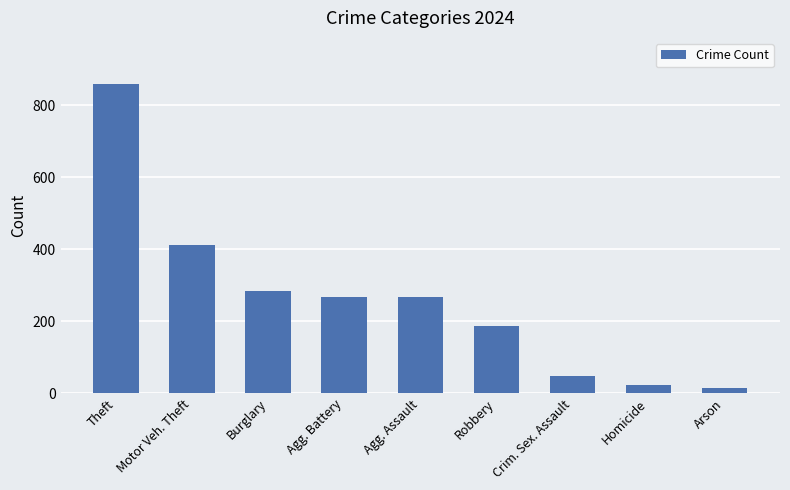

Reading left to right, what are all the values shown in this chart?

Theft=858	Motor Veh. Theft=413	Burglary=284	Agg. Battery=266	Agg. Assault=266	Robbery=187	Crim. Sex. Assault=47	Homicide=23	Arson=14